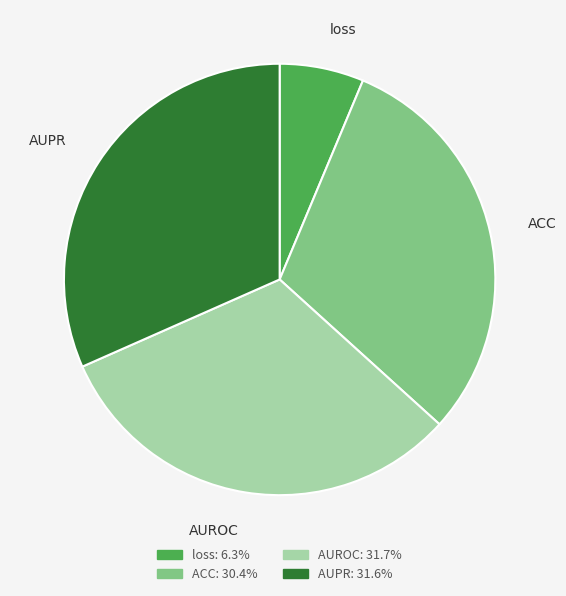

Does loss represent more than half of the total?

No